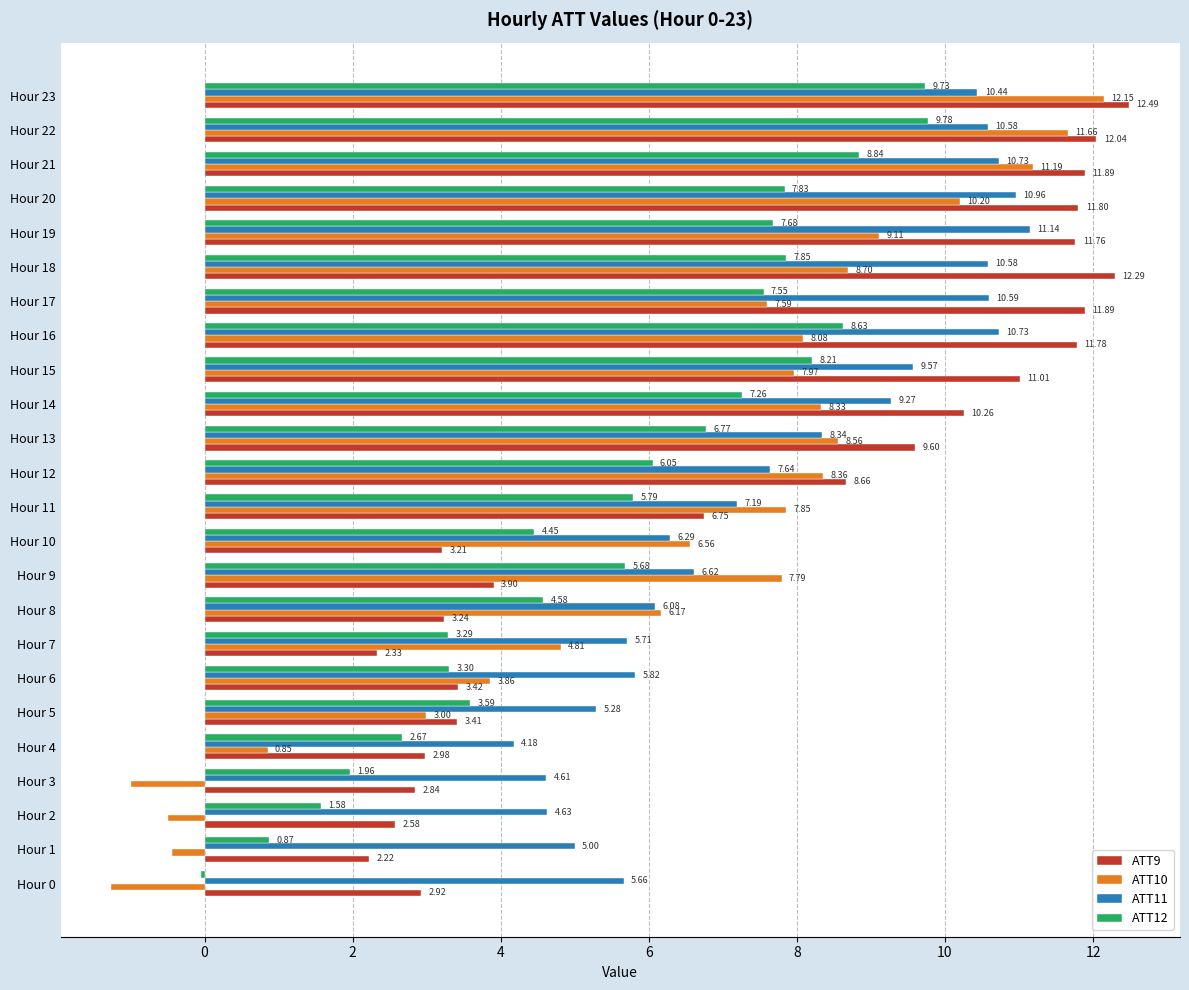

What is the sum of the ATT9 values at Hour 16 and Hour 18?

24.1